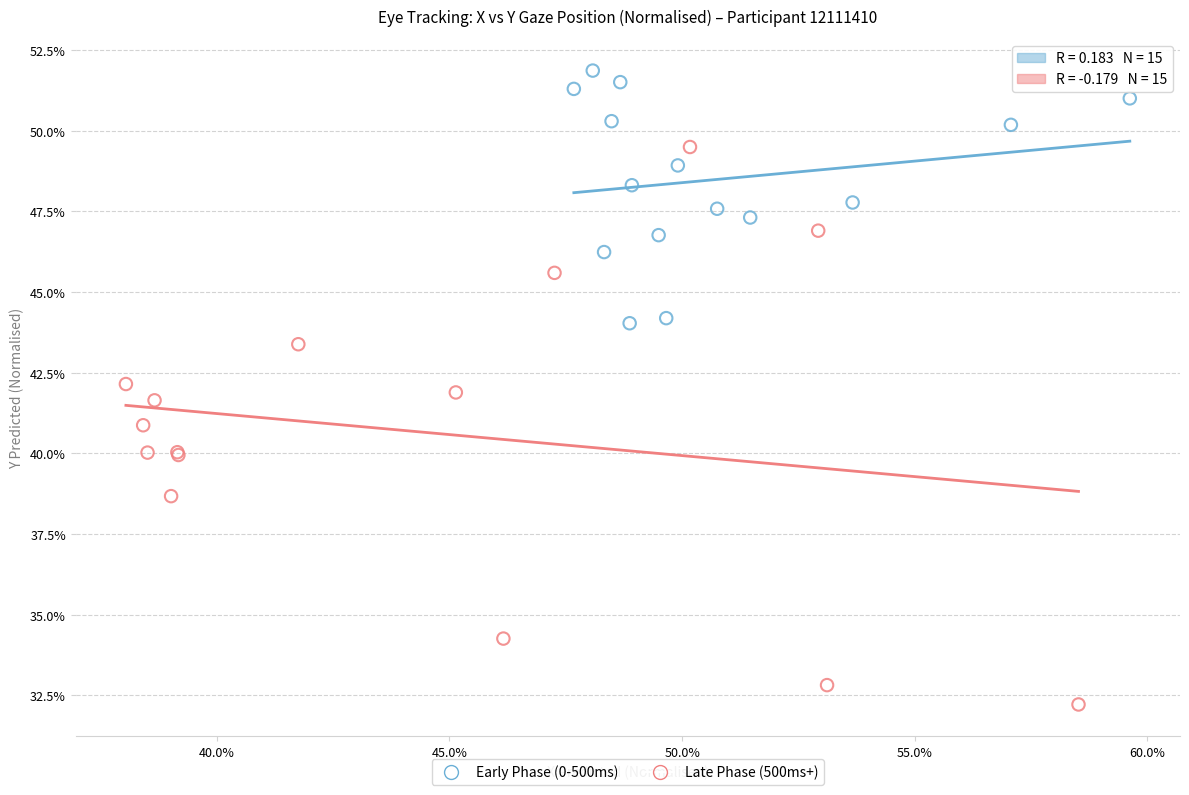

Which series has the widest spread of Y values?

Late Phase (500ms+)